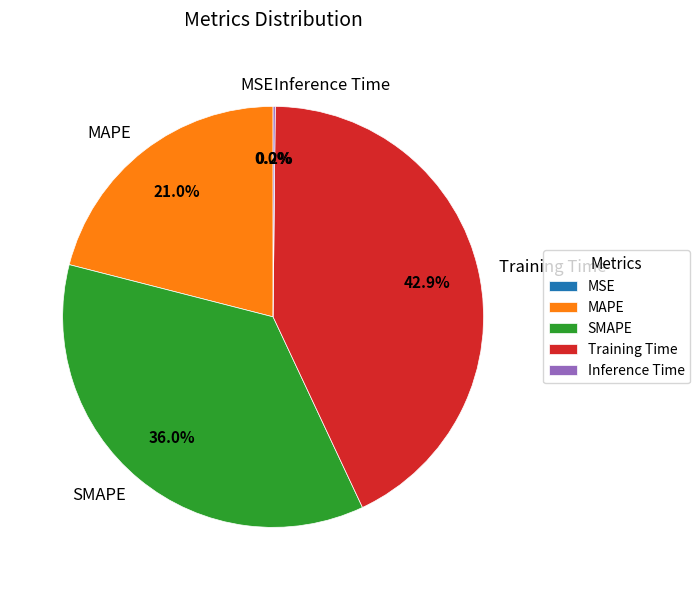

Which category has the biggest portion of the pie?

Training Time